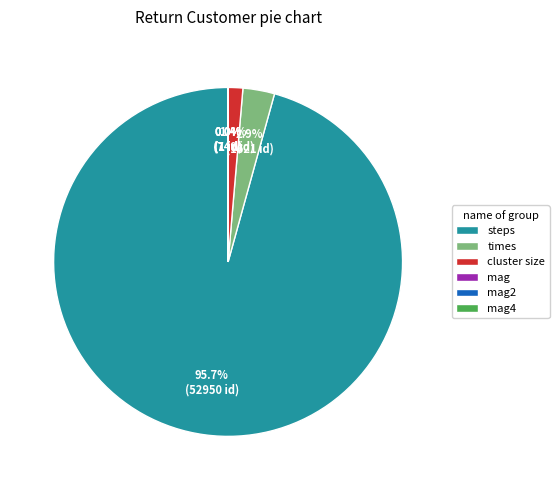

To the nearest percent, what portion does times represent?

3%